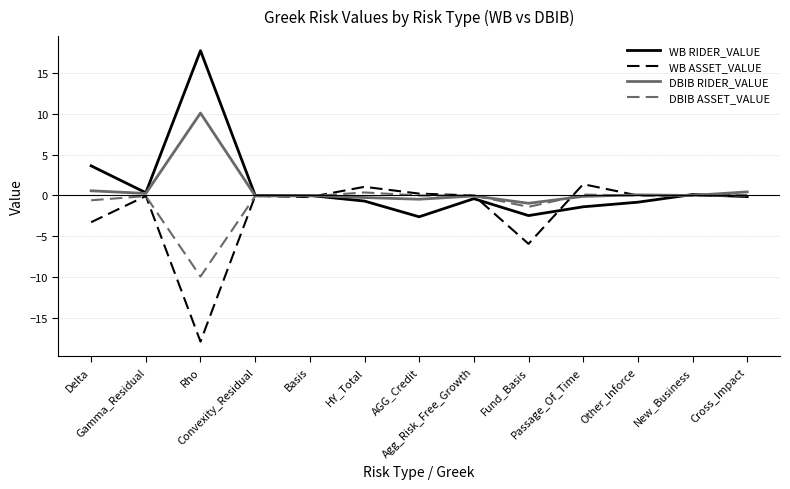

What is the smallest value displayed?

-17.8